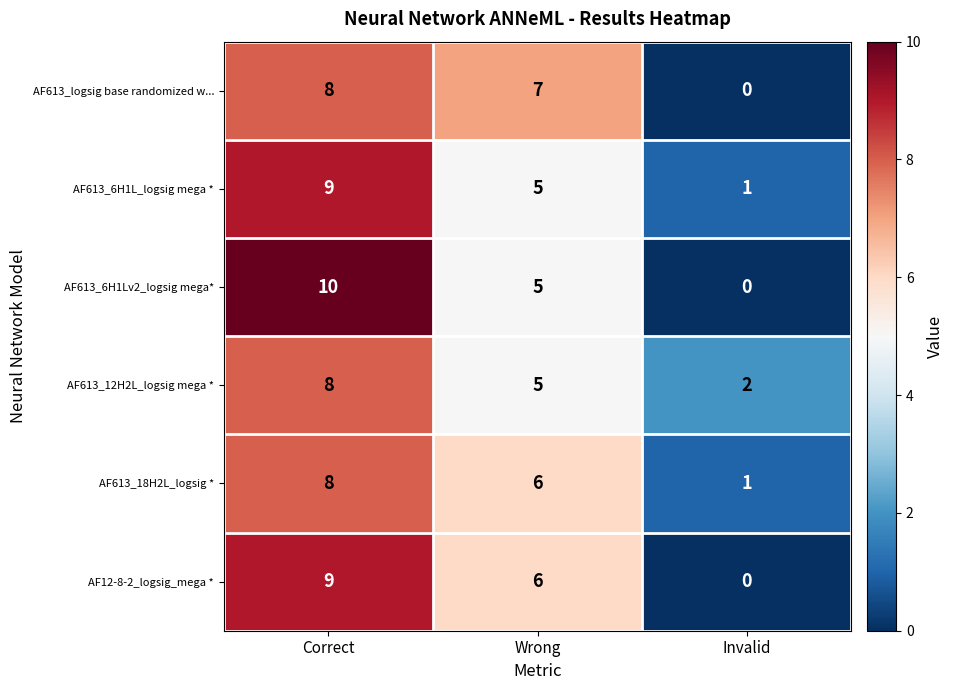

What is the total value across all series at Correct?

52